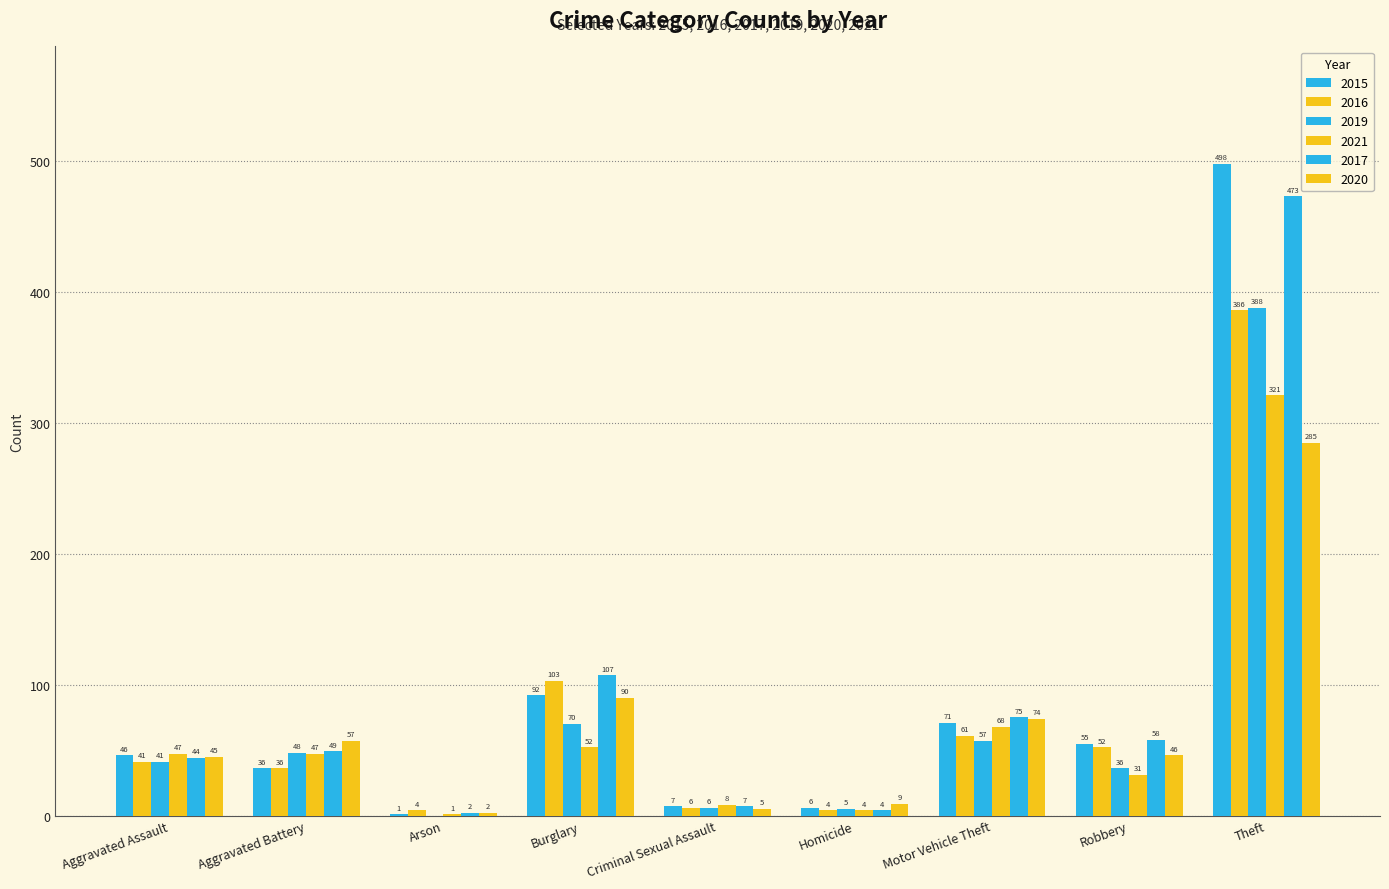

Does the chart contain stacked bars?

No